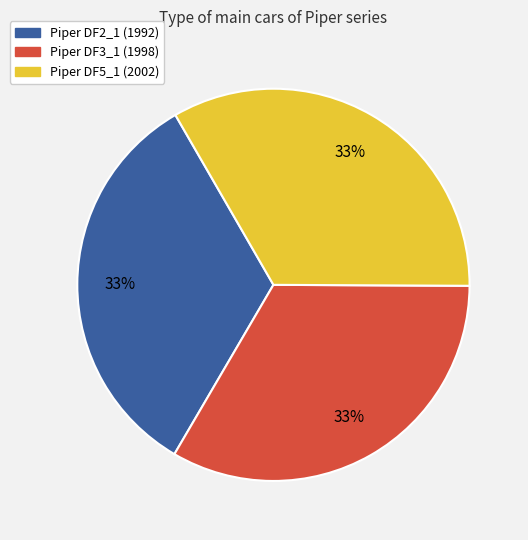

To the nearest percent, what is the average slice percentage?

33%